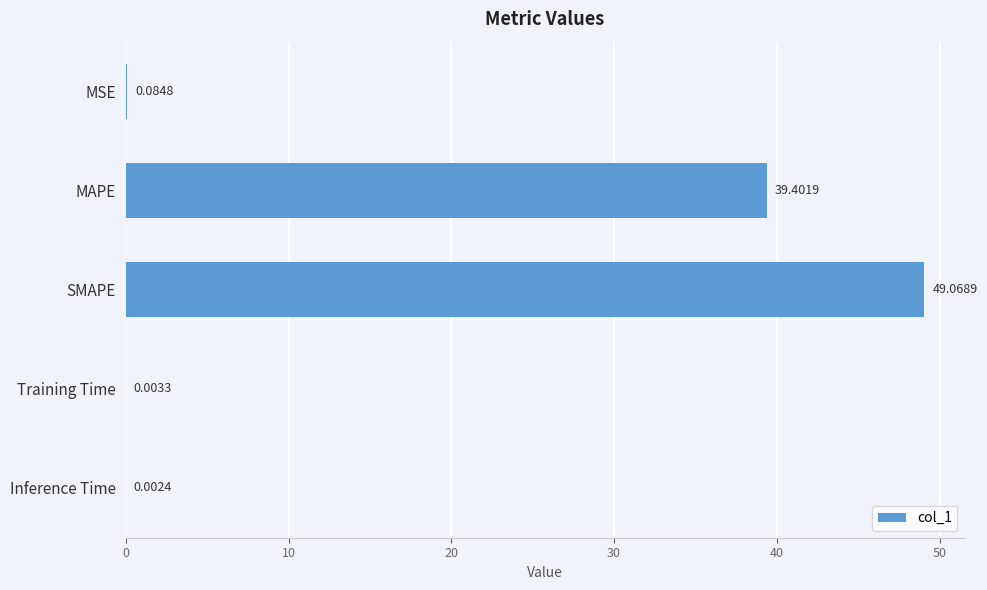

What is the sum of the values at SMAPE and Inference Time?

49.1